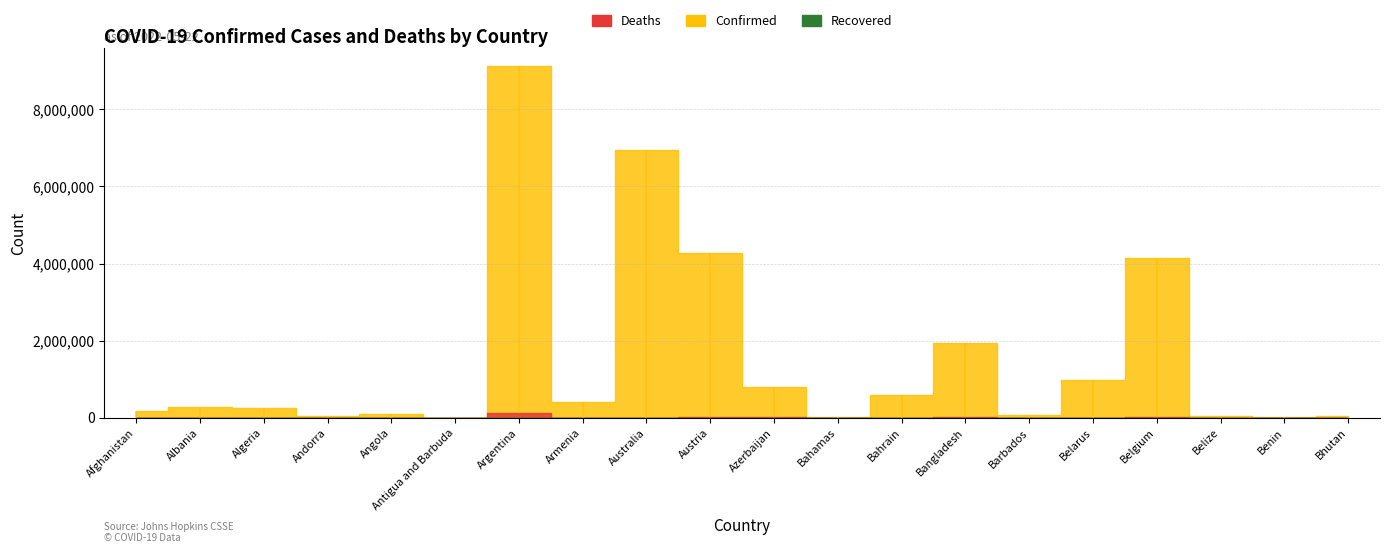

What is the label of the 5th point from the left?

Angola